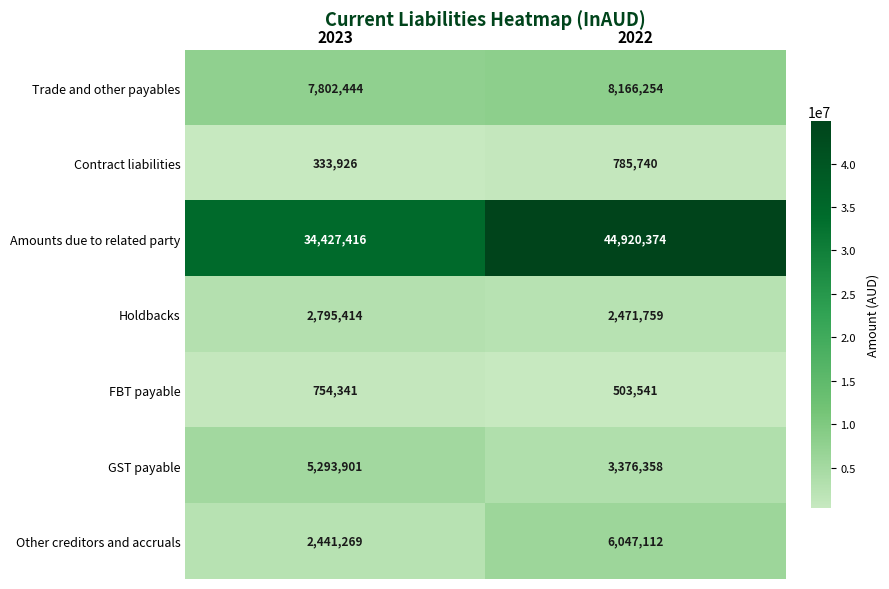

Which series changed the most between 2023 and 2022?

Amounts due to related party